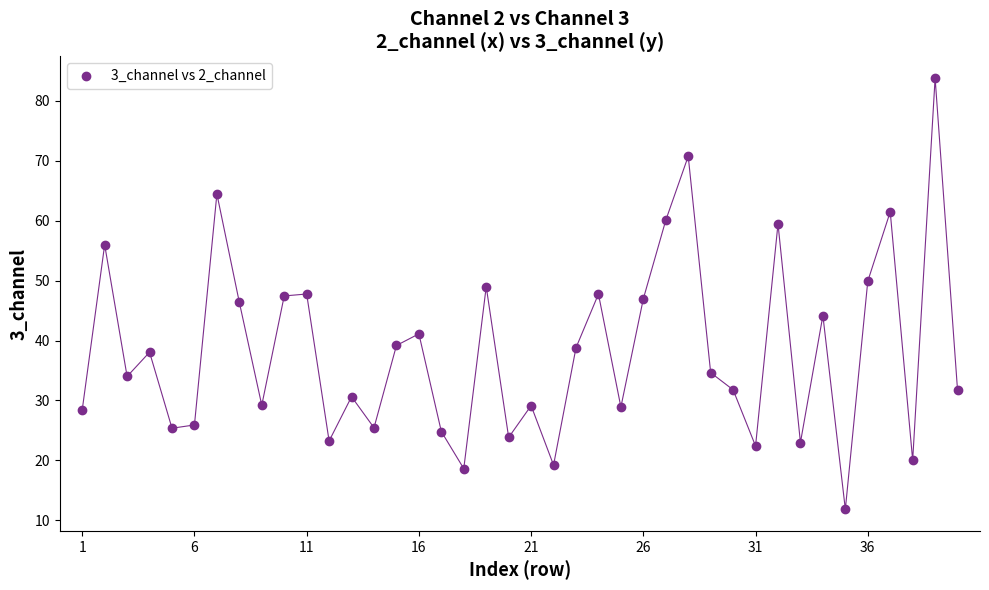

What is the range of Y values (max minus min)?

71.9